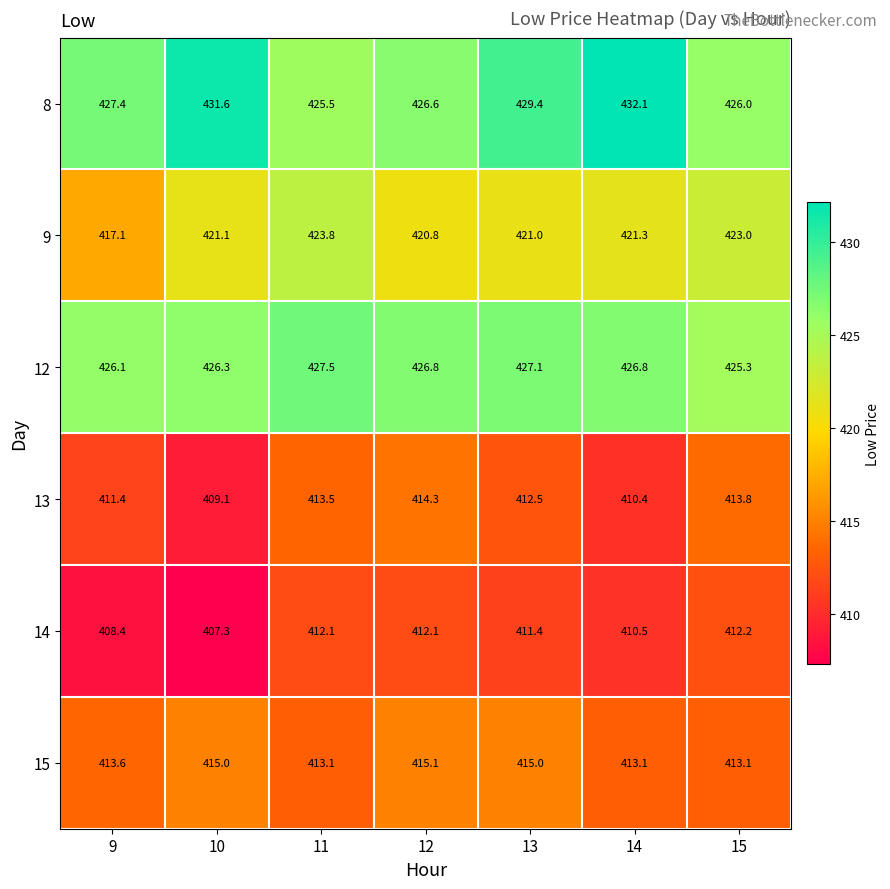

At how many categories does at least one series exceed 416?

7